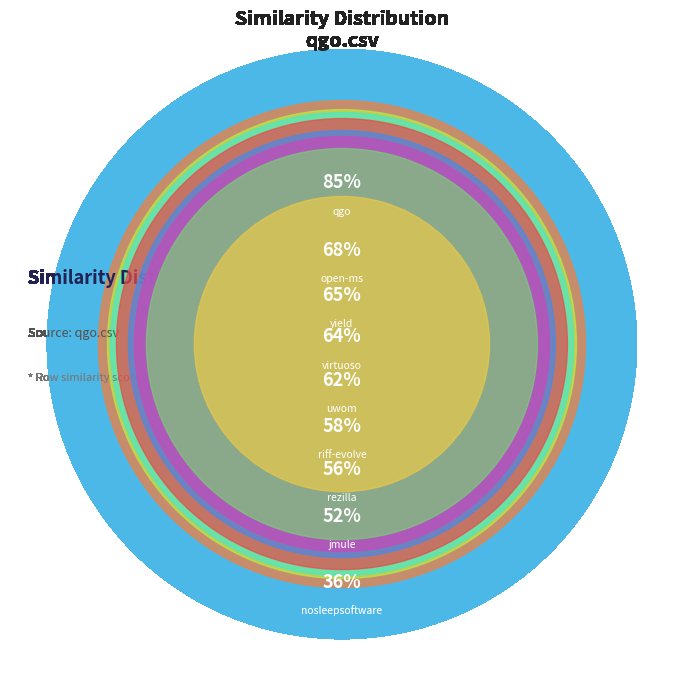

How many segments does this pie chart have?

9